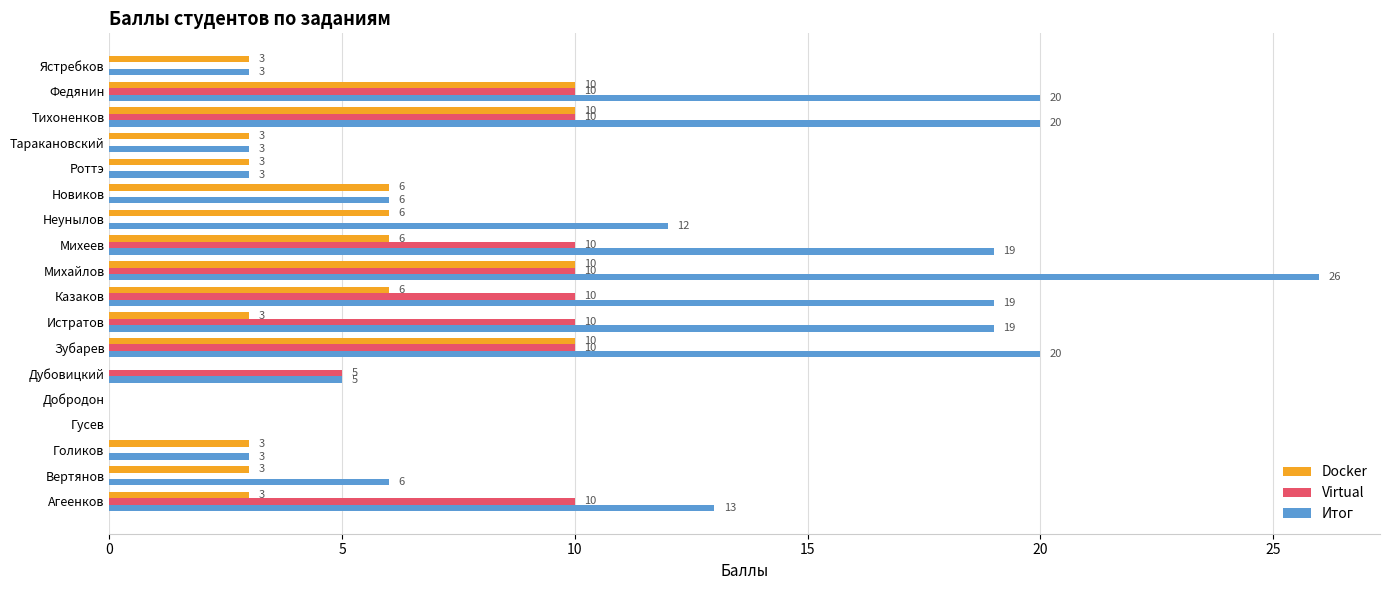

Which label corresponds to the largest value in the chart?

Михайлов